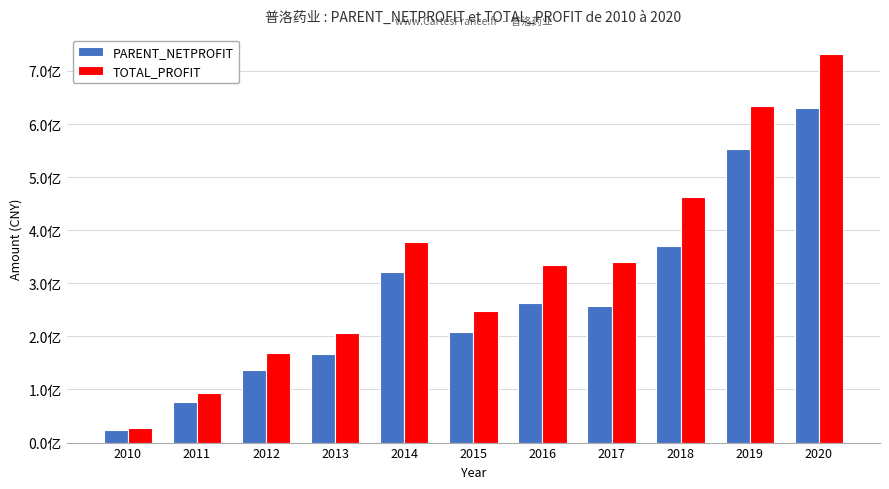

What is the greatest value displayed?

731945146.0